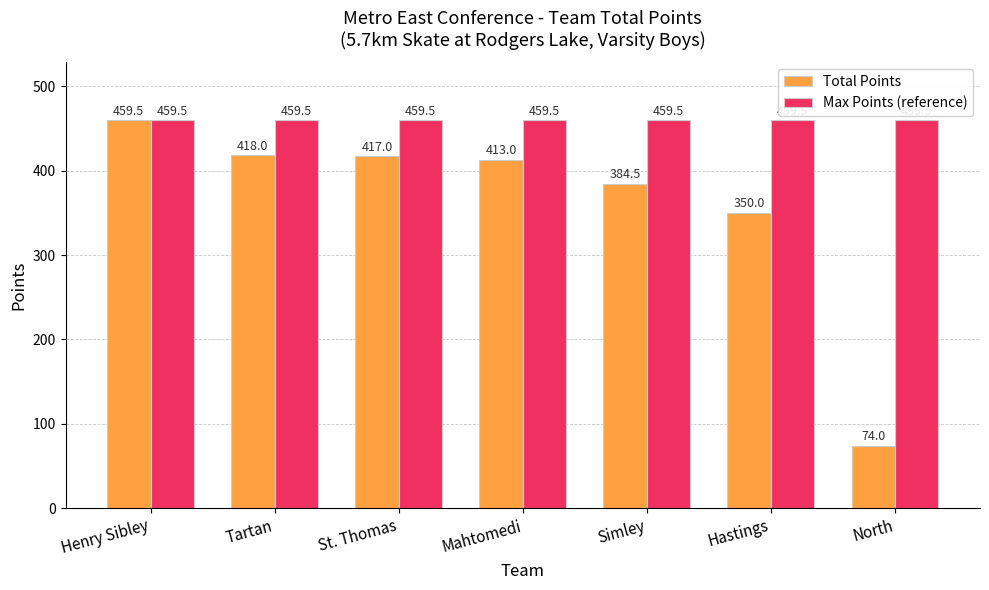

What is the maximum value shown in the chart?

459.5